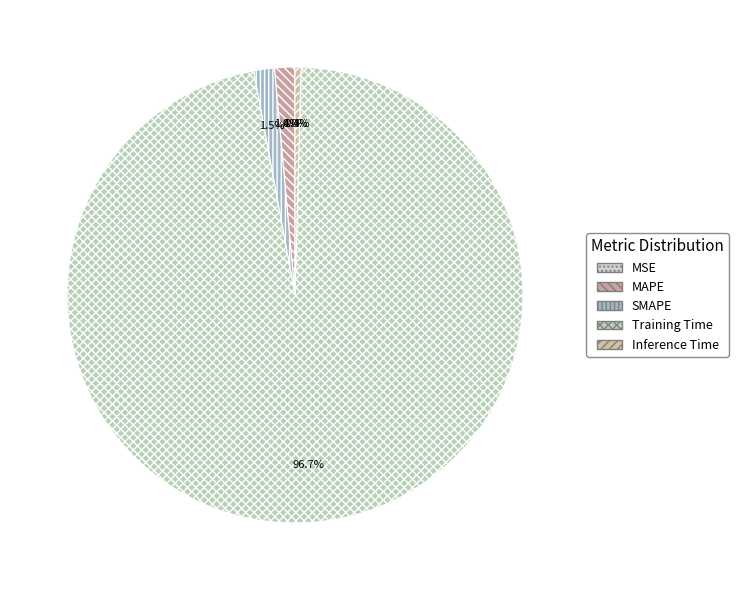

To the nearest percent, what is the difference between the Training Time and MSE slice percentages?

97%